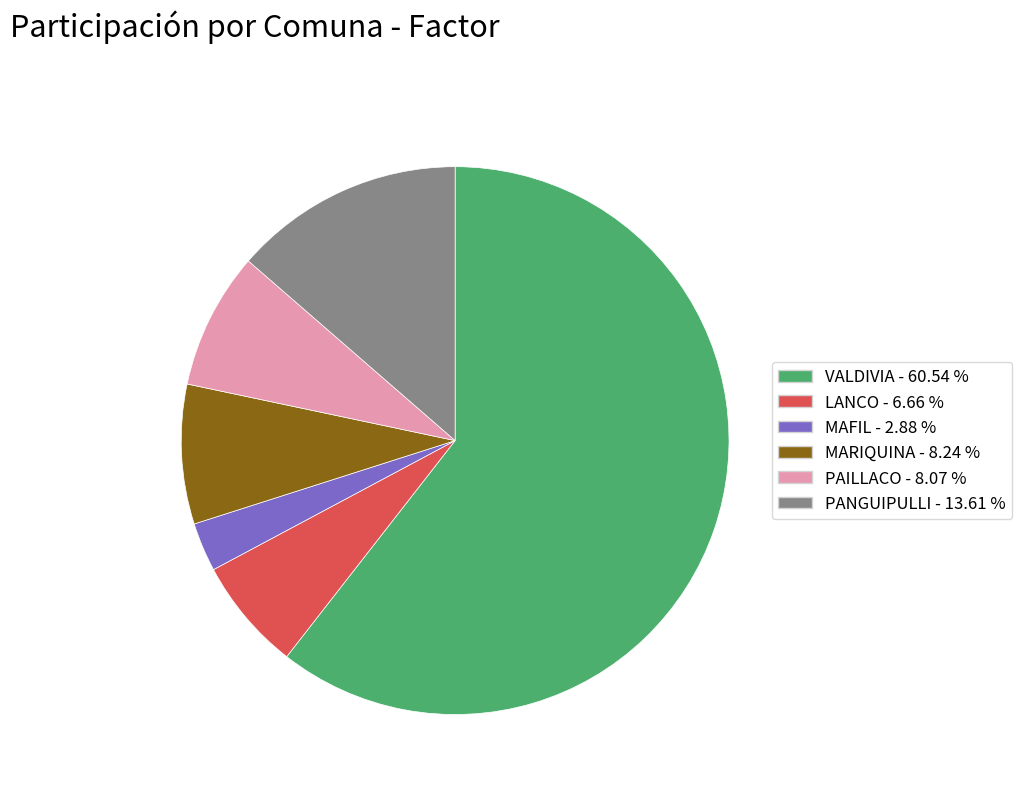

Is it true that PANGUIPULLI is 1% of the pie?

False